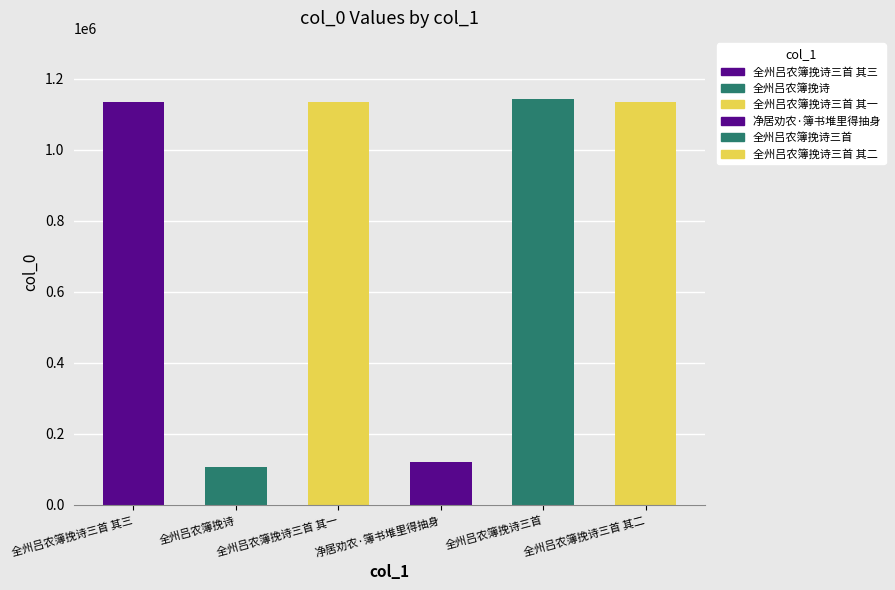

How many data points does each series have?

6